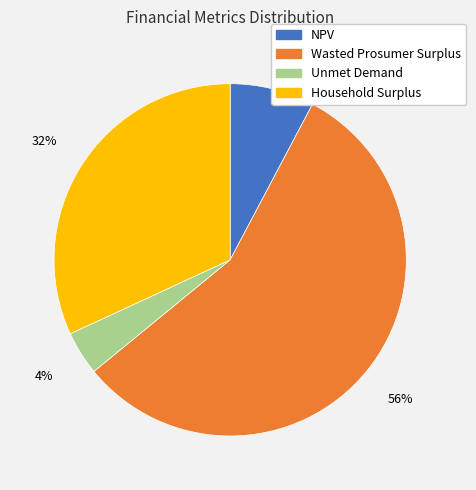

Is it true that Unmet Demand is 4% of the pie?

True